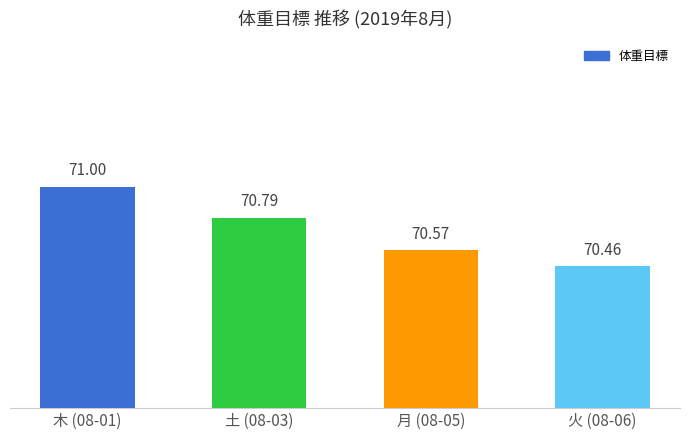

Reading left to right, transcribe all the data shown in this chart.

71.0	70.8	70.6	70.5